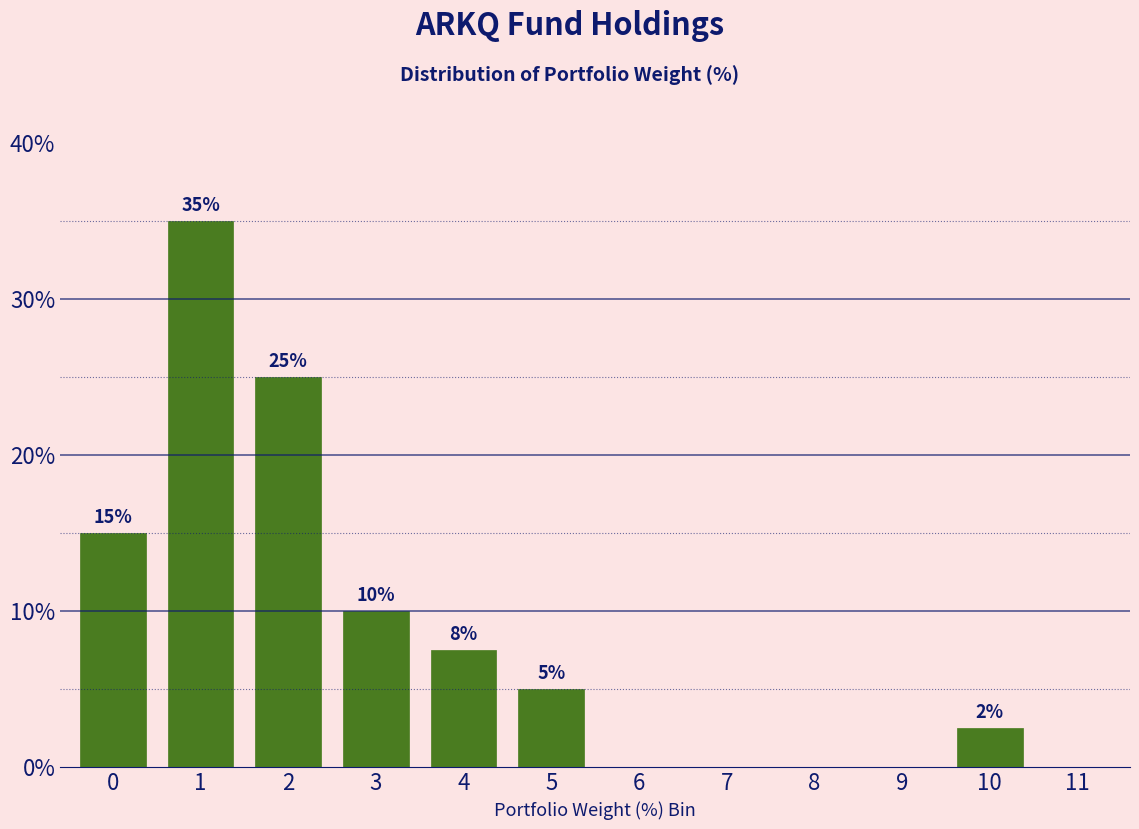

What is the maximum value shown in the chart?

35.0